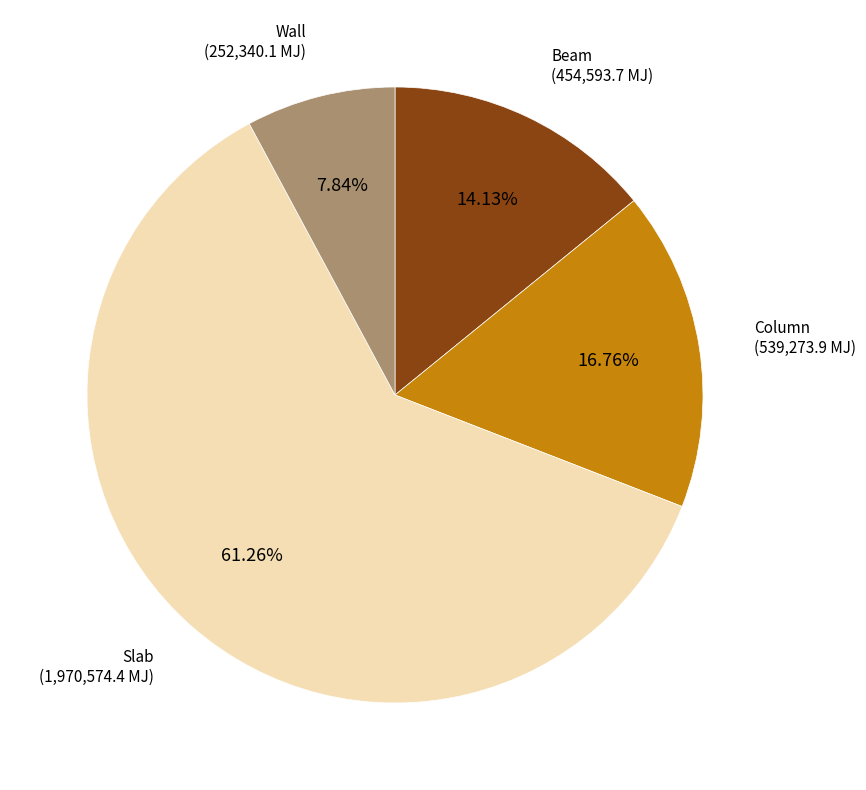

Which slice is the largest?

Slab